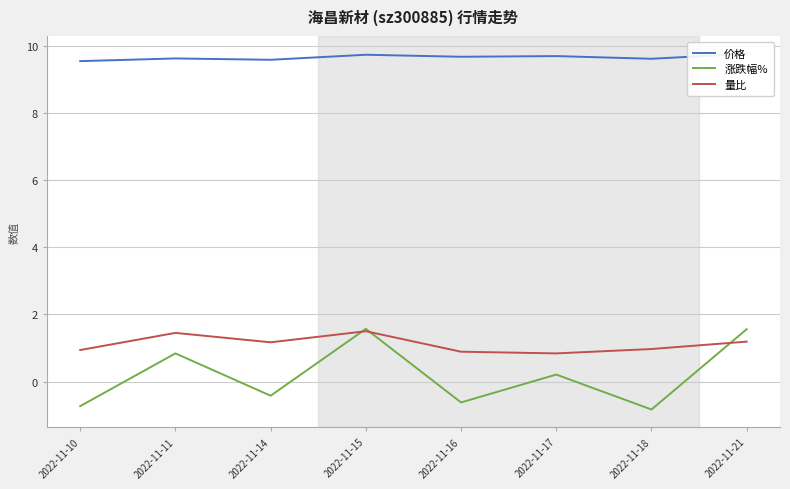

True or false: 涨跌幅% and 价格 cross at least once.

False